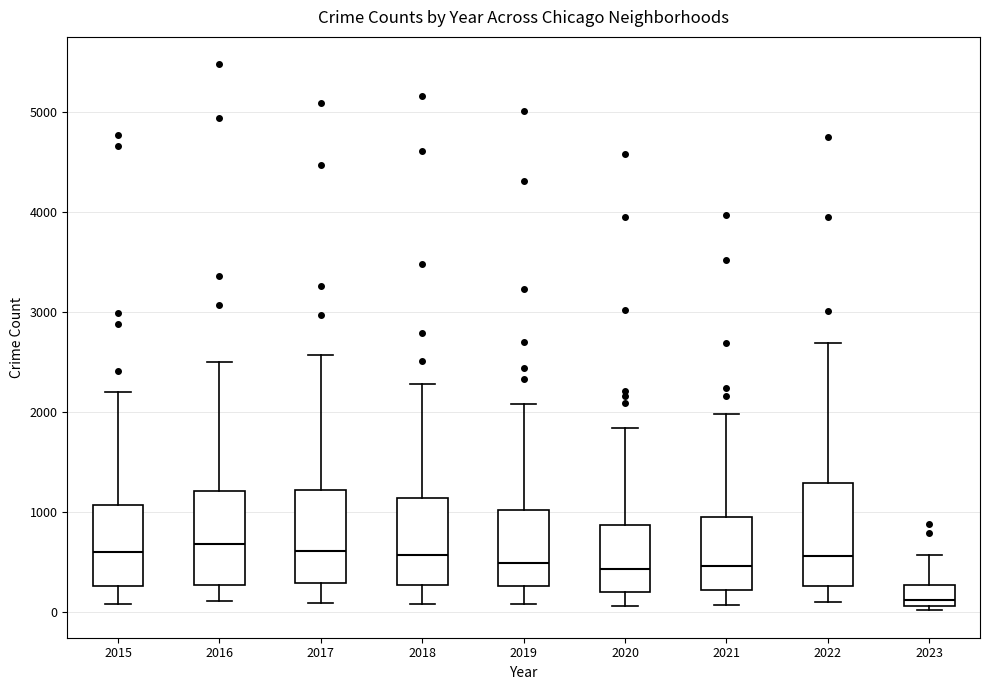

Reading left to right, transcribe this box plot: for each box, give where its median line is, the range the box spans, and where its two whiskers end, as read against the y-axis. The values are not printed on the chart, so give them approximately, as read against the axis.

2015: median 600, box 300 to 1100, whiskers 100 to 2200
2016: median 700, box 300 to 1200, whiskers 100 to 2500
2017: median 600, box 300 to 1200, whiskers 100 to 2600
2018: median 600, box 300 to 1100, whiskers 100 to 2300
2019: median 500, box 300 to 1000, whiskers 100 to 2100
2020: median 400, box 200 to 900, whiskers 100 to 1800
2021: median 500, box 200 to 1000, whiskers 100 to 2000
2022: median 600, box 300 to 1300, whiskers 100 to 2700
2023: median 100 (just above the box's lower edge), box 100 to 300, whiskers 0 to 600